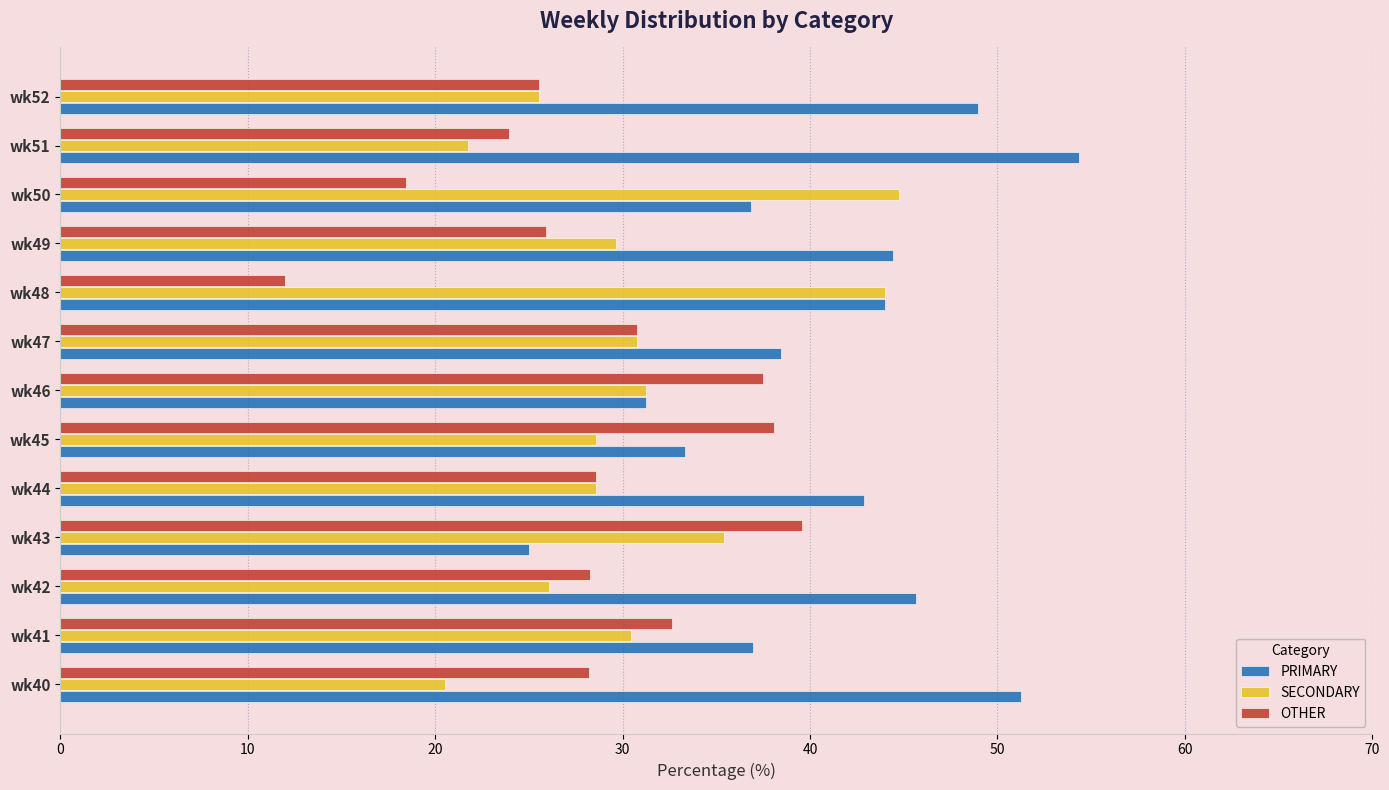

What is the spread (max minus min) of values at wk45?

9.5